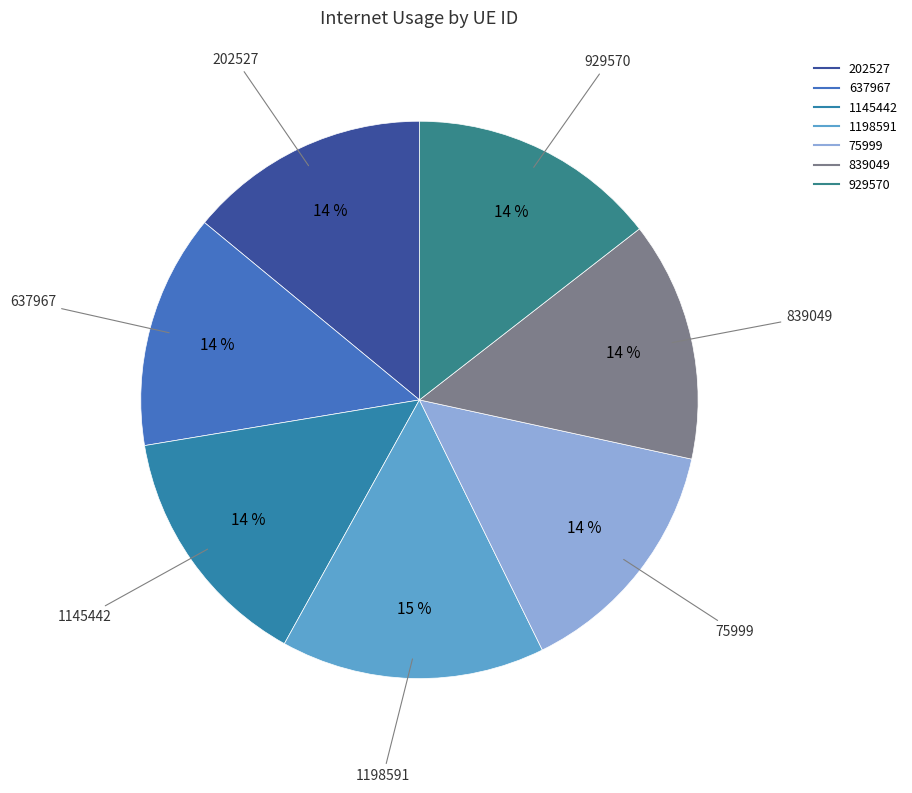

To the nearest percent, what portion does 202527 represent?

14%